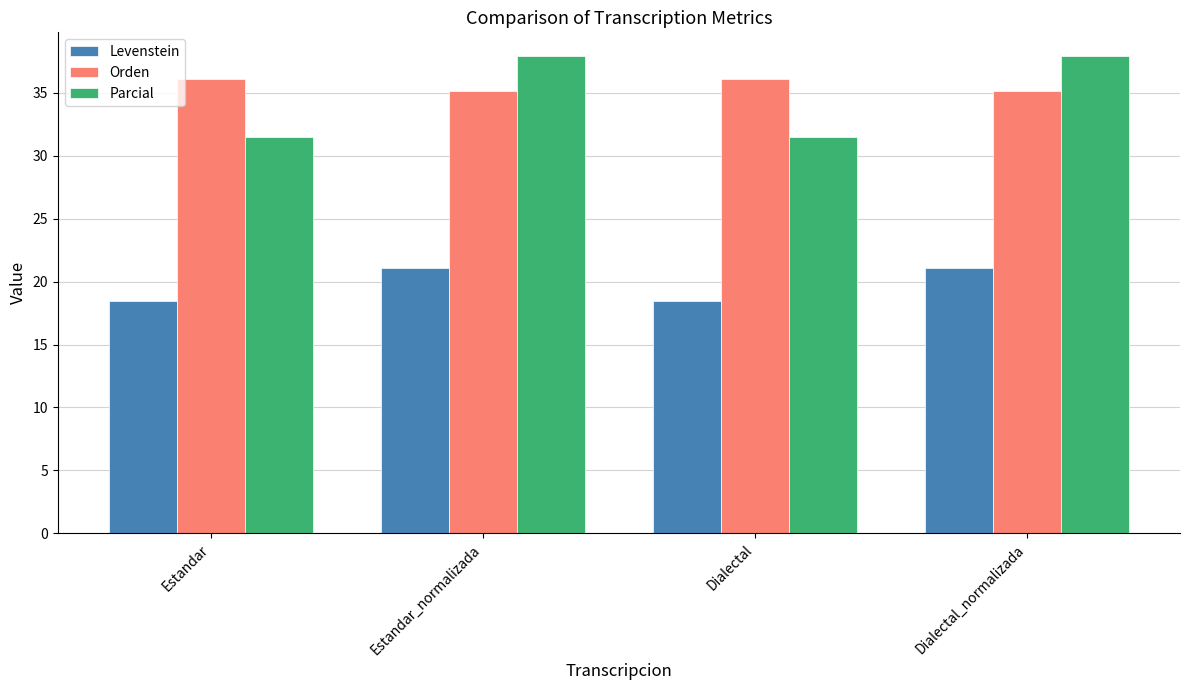

Which series changed the most between Estandar and Dialectal_normalizada?

Parcial